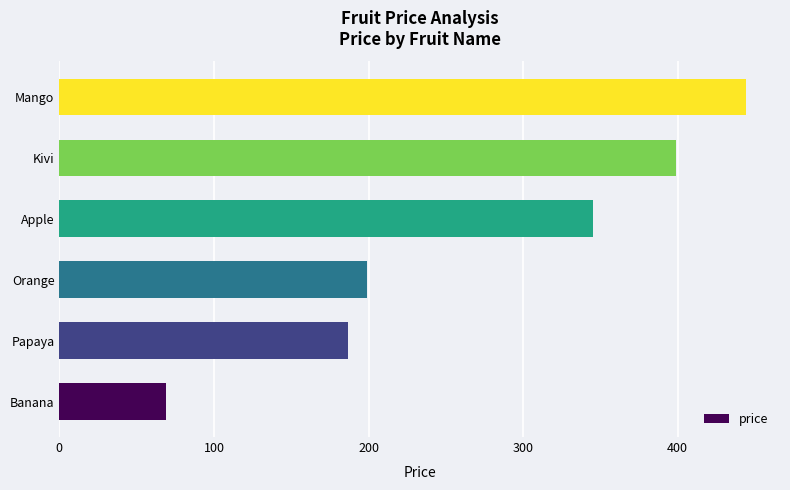

Rank the categories by value from highest to lowest.

Mango, Kivi, Apple, Orange, Papaya, Banana